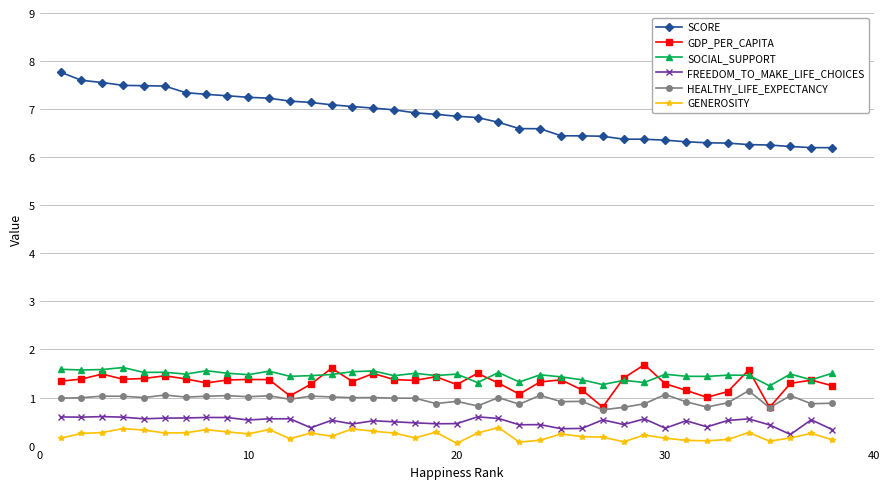

How many series are shown in this chart?

6